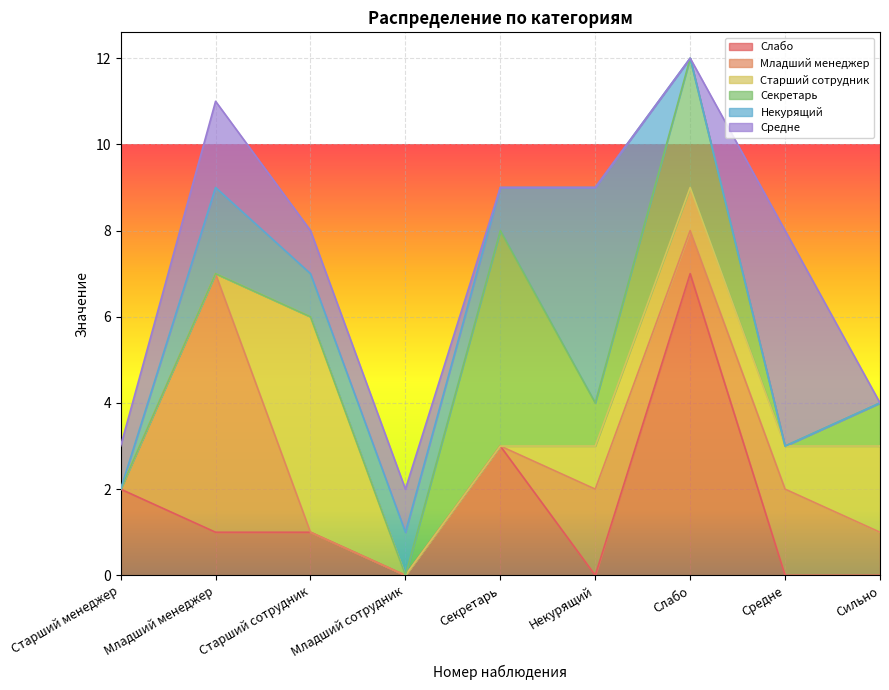

Which label corresponds to the largest value in the chart?

Слабо